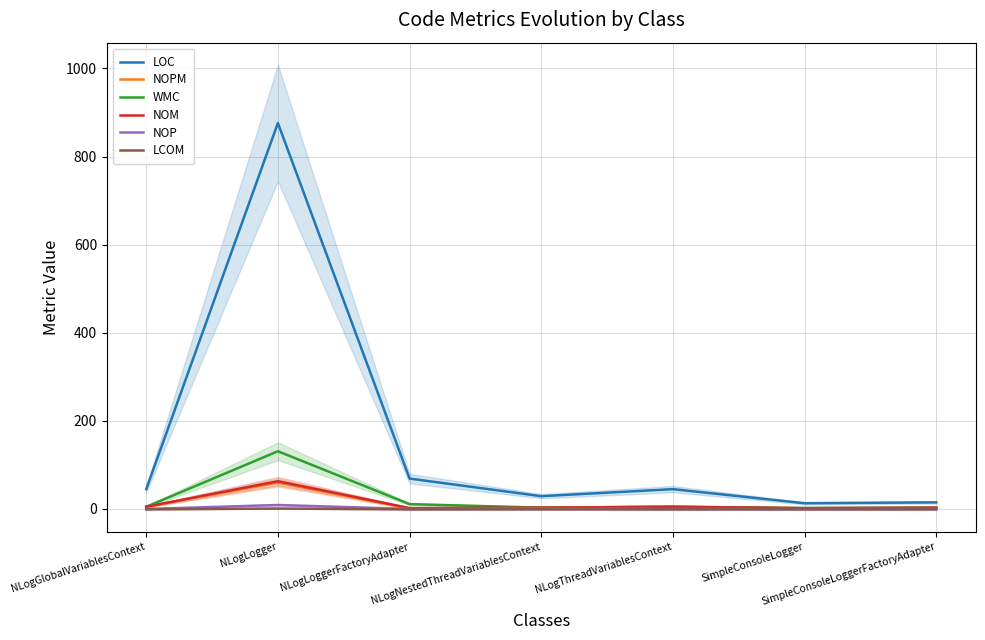

At which label is NOP closest to 4?

NLogNestedThreadVariablesContext